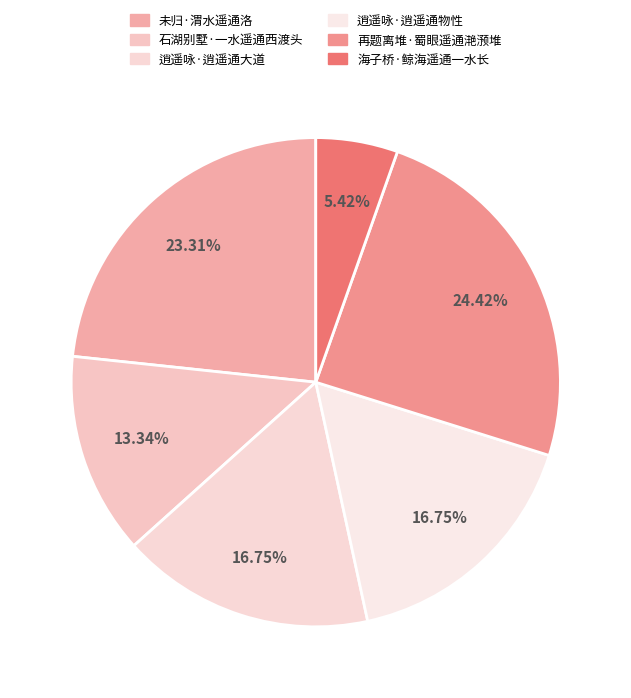

True or false: 石湖别墅·一水遥通西渡头 accounts for 19% of the total.

False